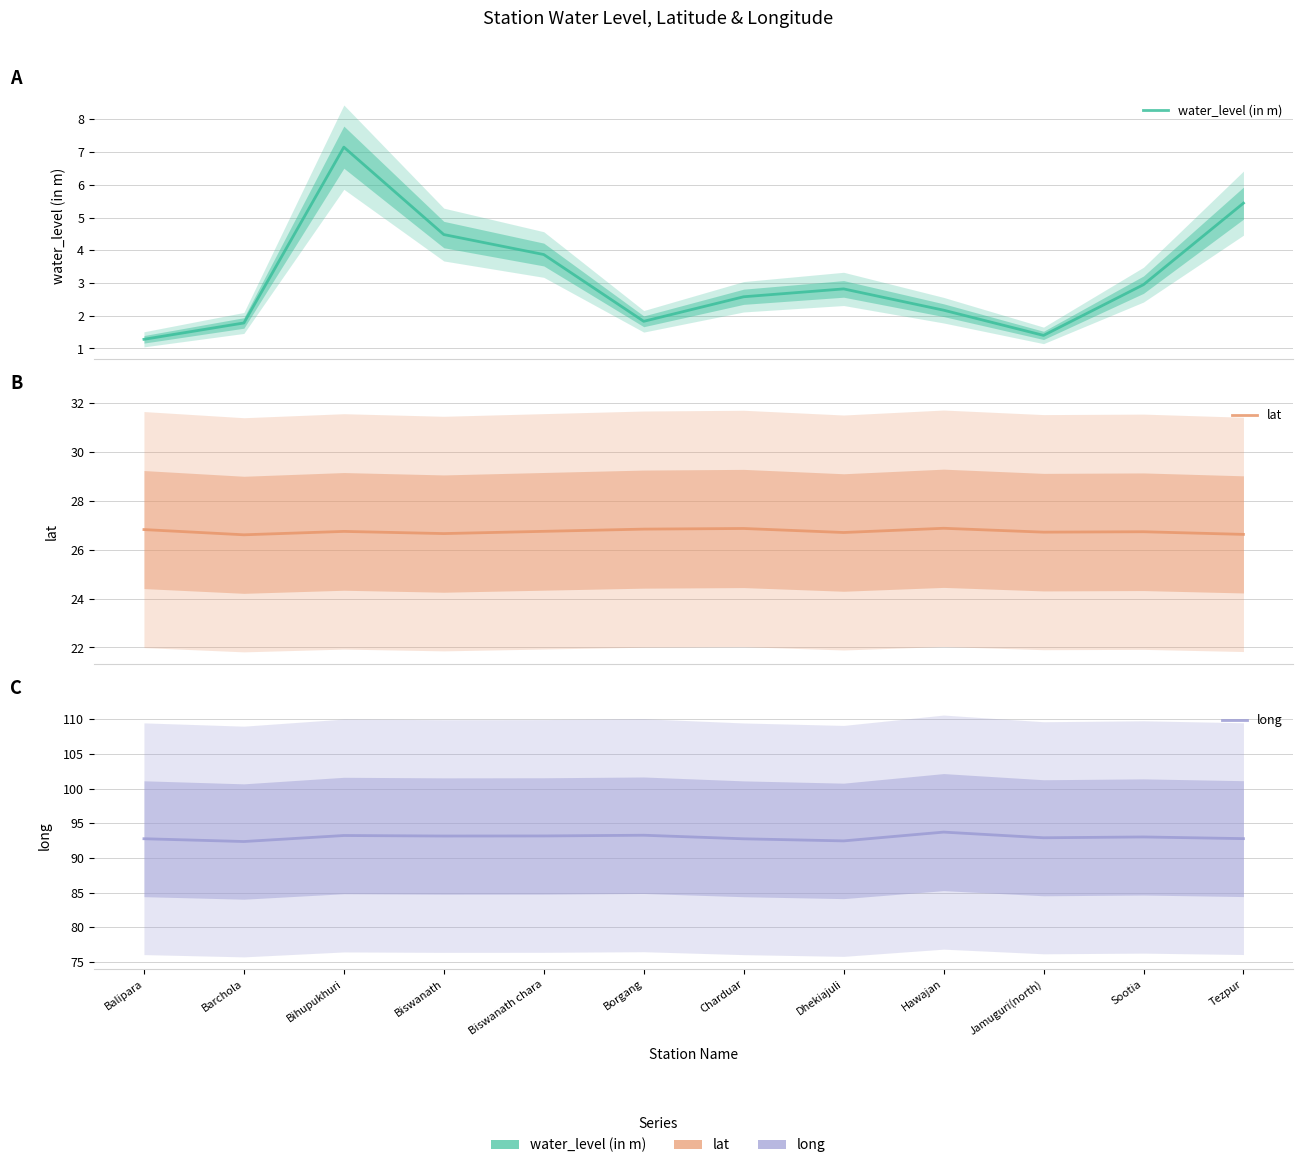

What is the difference between the maximum and minimum values in the long series?

1.4